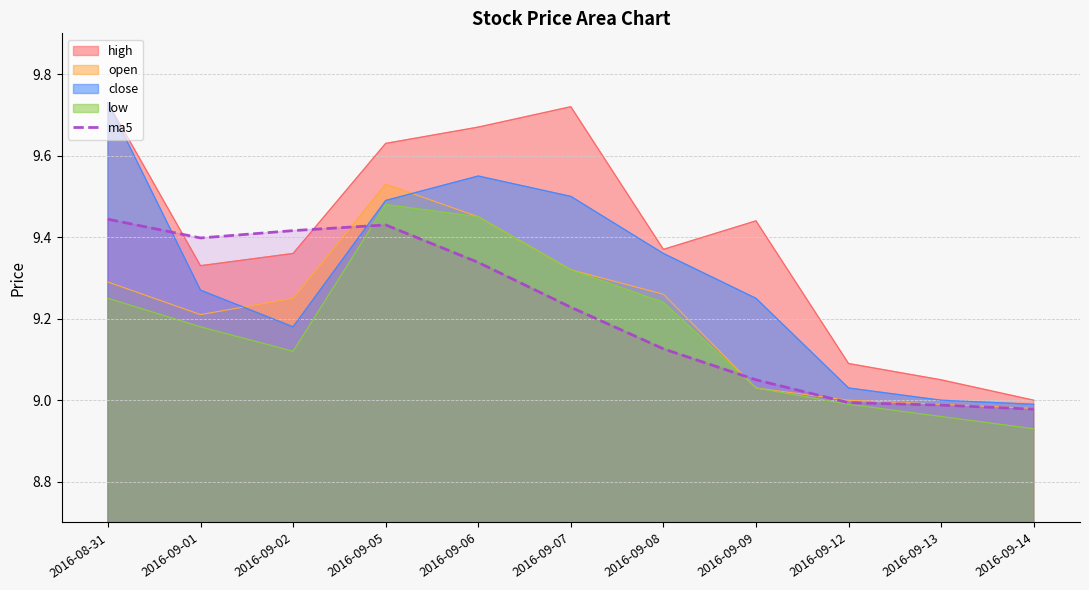

What is the label of the 3rd point from the left?

2016-09-02